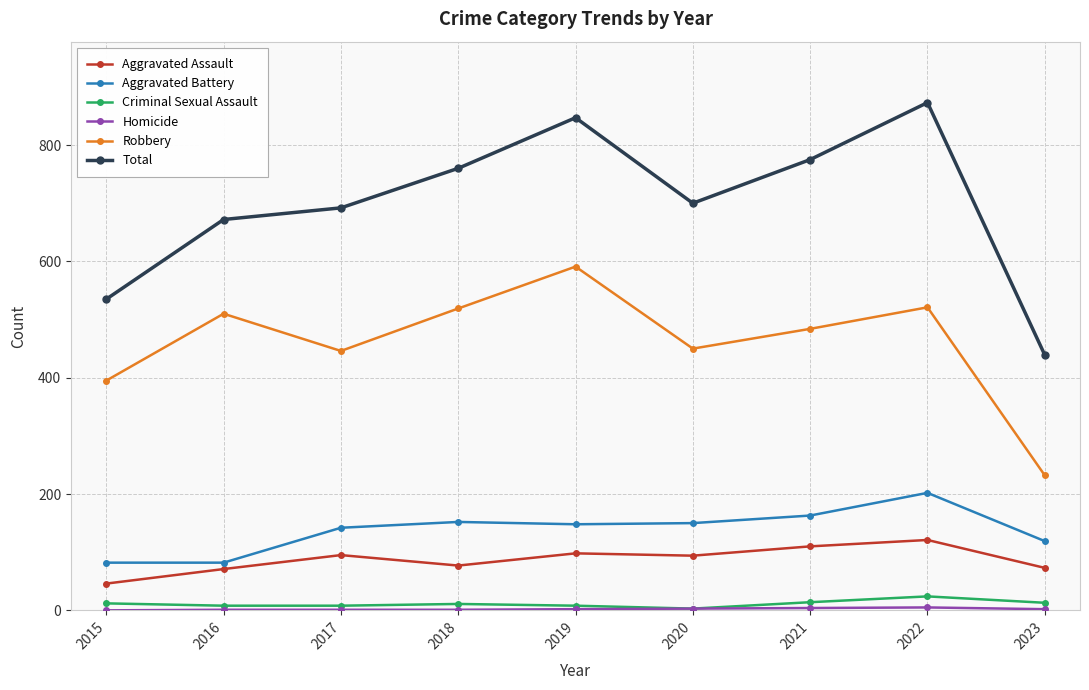

In Aggravated Assault, how many points are higher than both neighbors (excluding endpoints)?

3